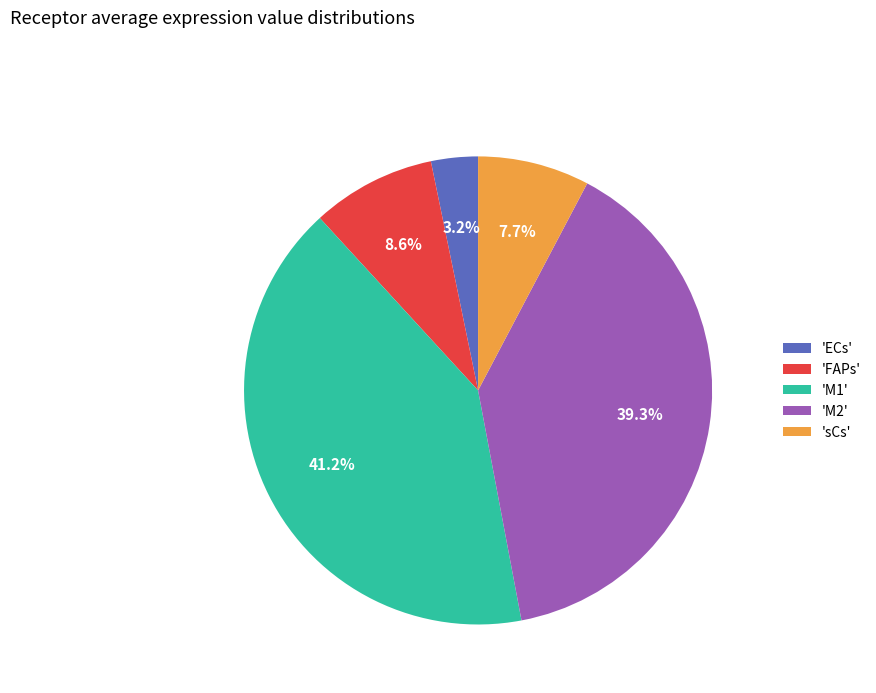

How many segments does this pie chart have?

5